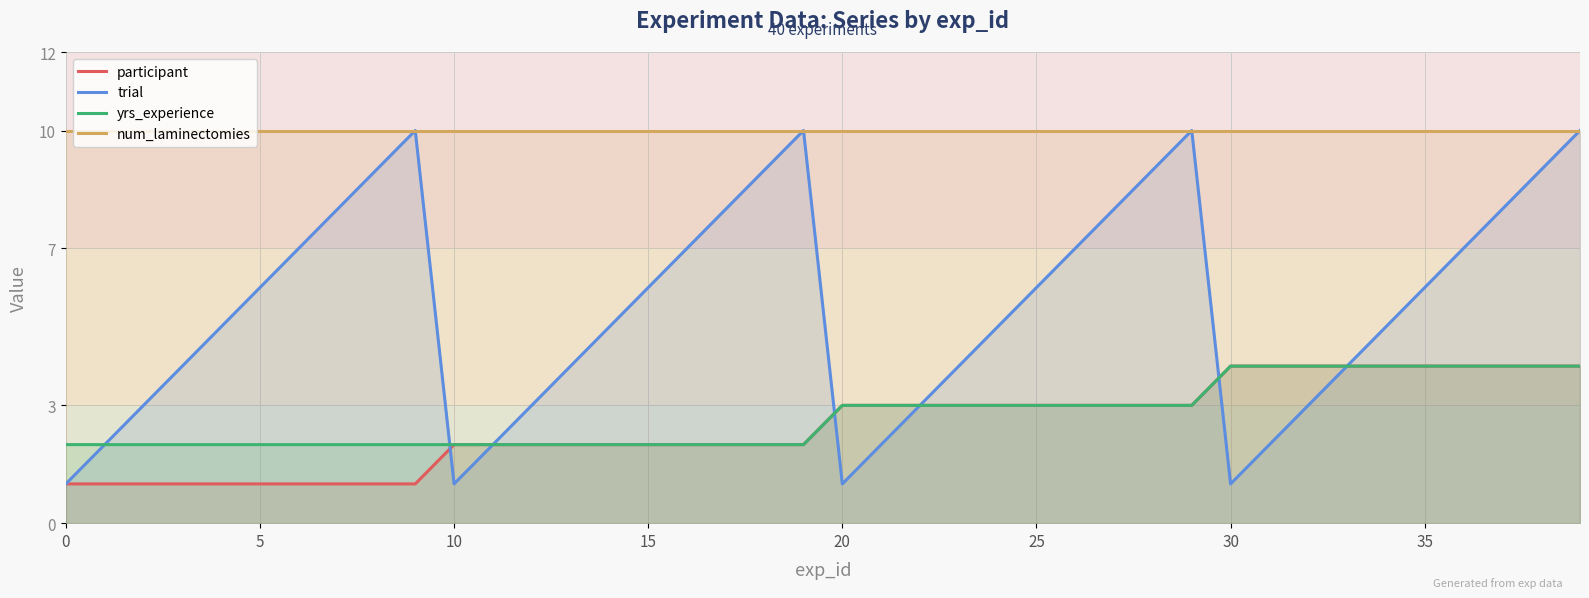

Which series has the largest range (max minus min)?

trial